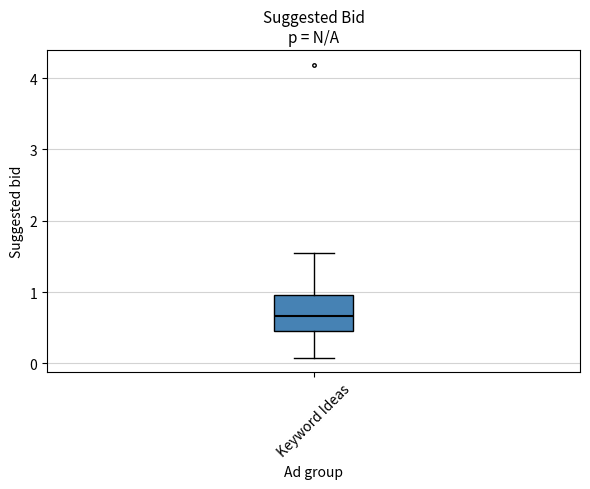

Transcribe this box plot: give where the median line is, the range the box spans, and where the two whiskers end, as read against the y-axis. The values are not printed on the chart, so give them approximately, as read against the axis.

median 0.7, box 0.5 to 1.0, whiskers 0.1 to 1.6